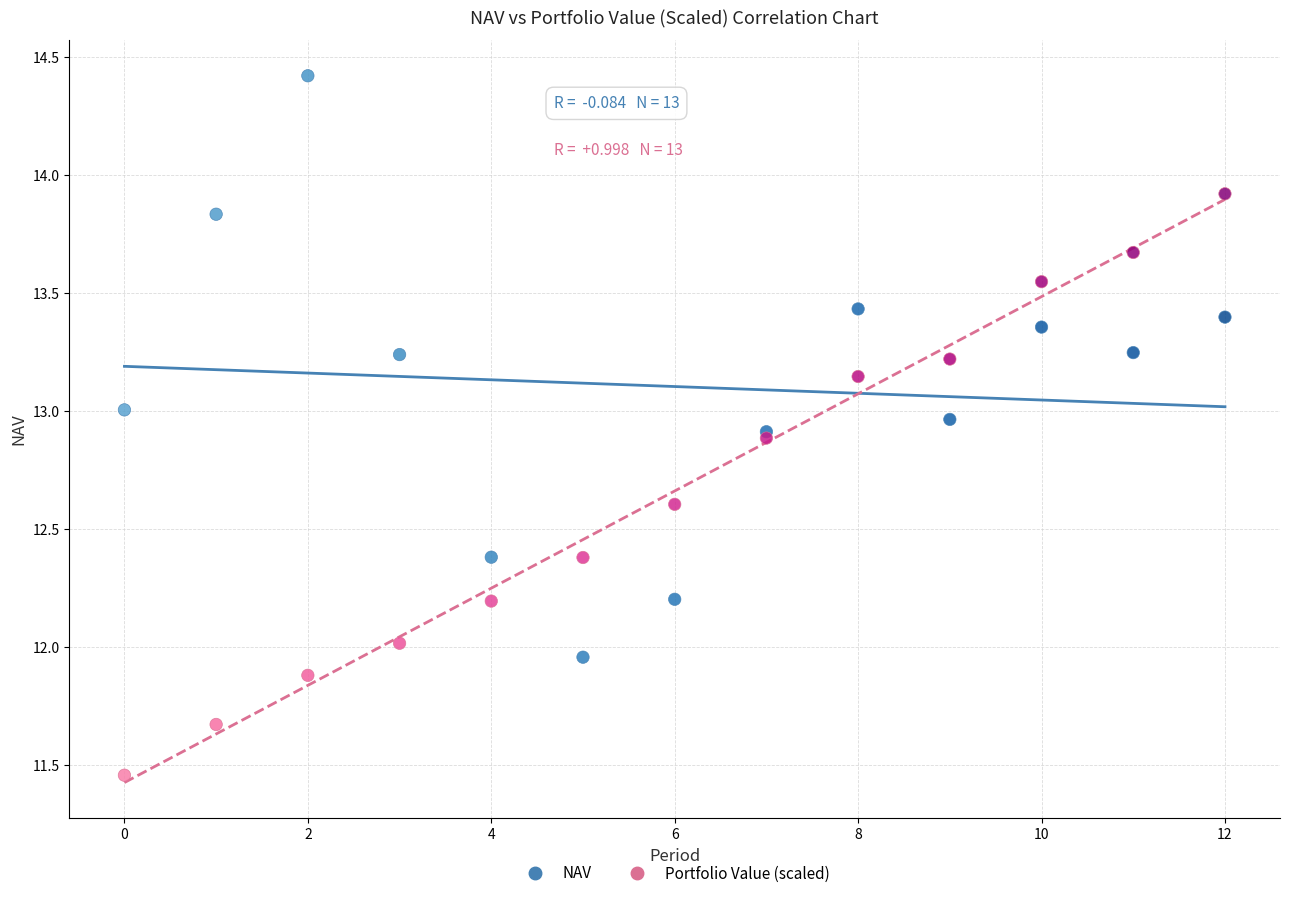

What are all the series names shown in the legend?

NAV, Portfolio Value (scaled)